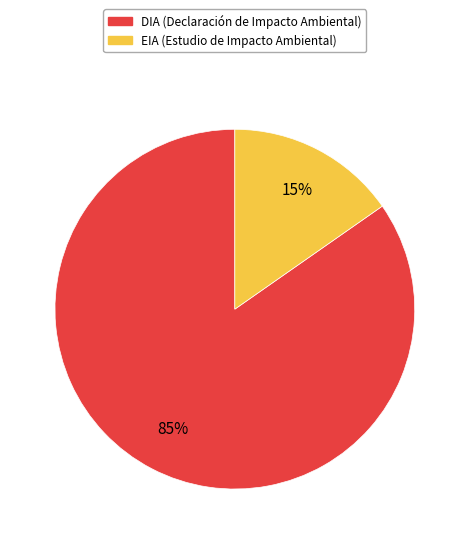

To the nearest percent, what is the average slice percentage?

50%